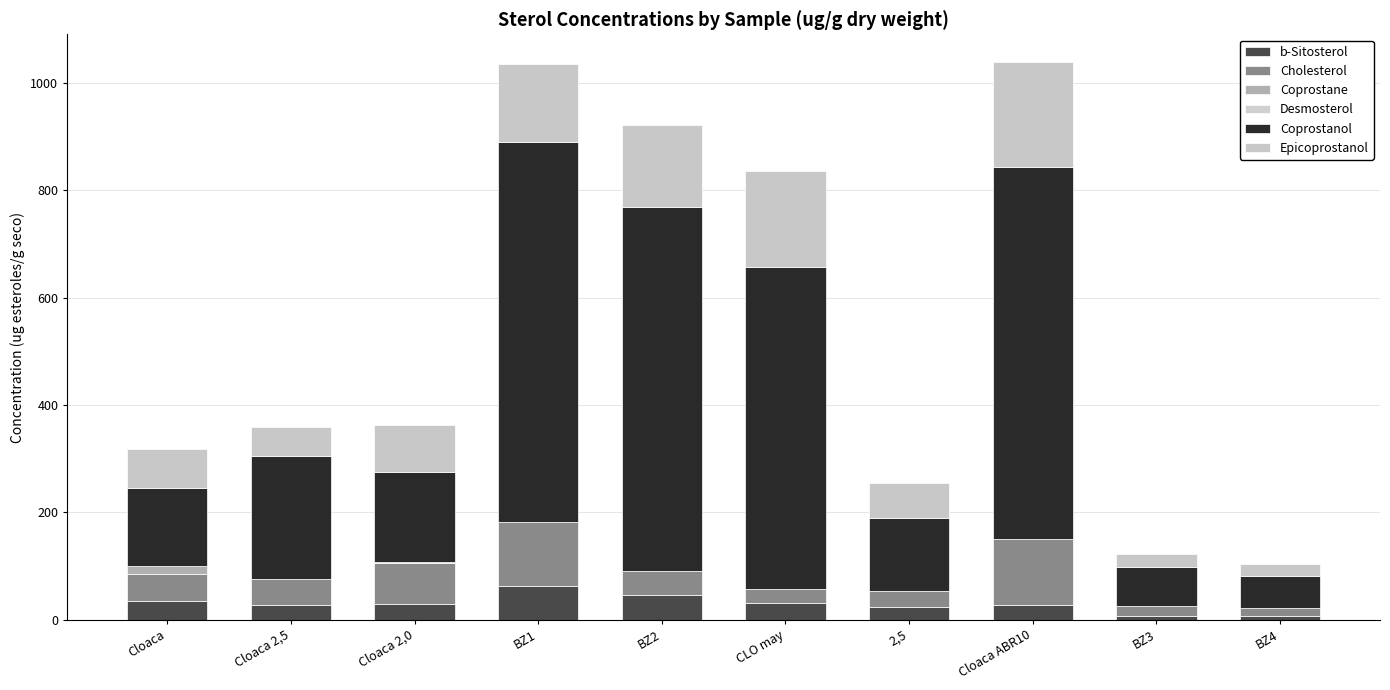

Which series has the widest spread of values?

Coprostanol